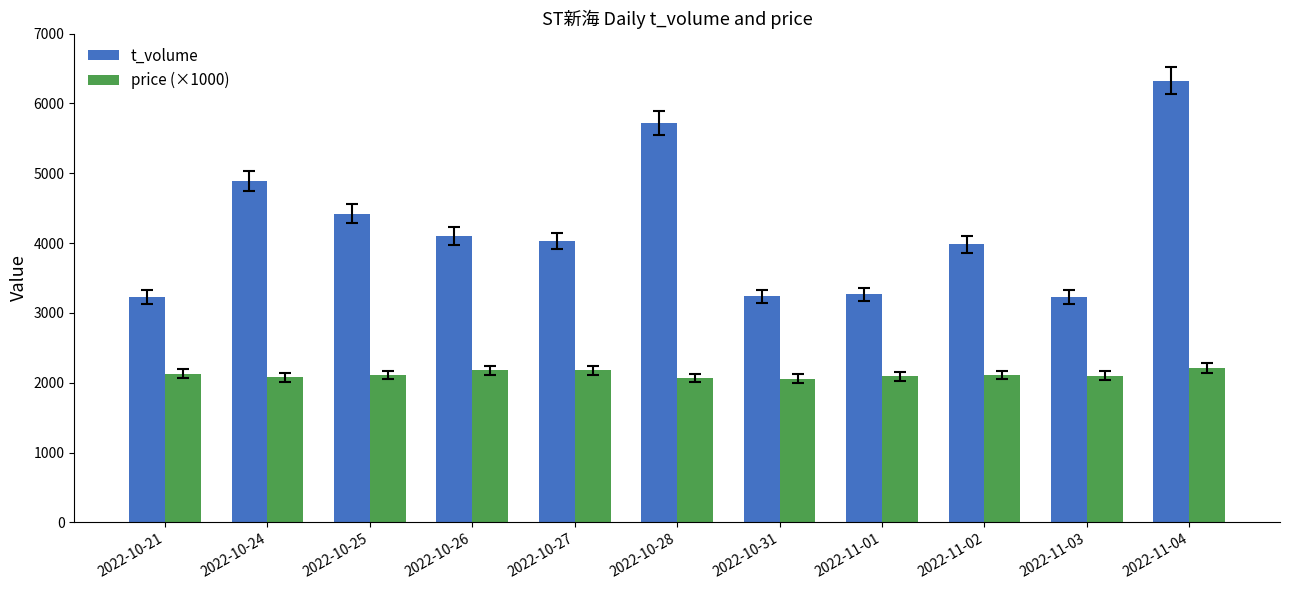

What is the label of the 2nd bar from the right?

2022-11-03